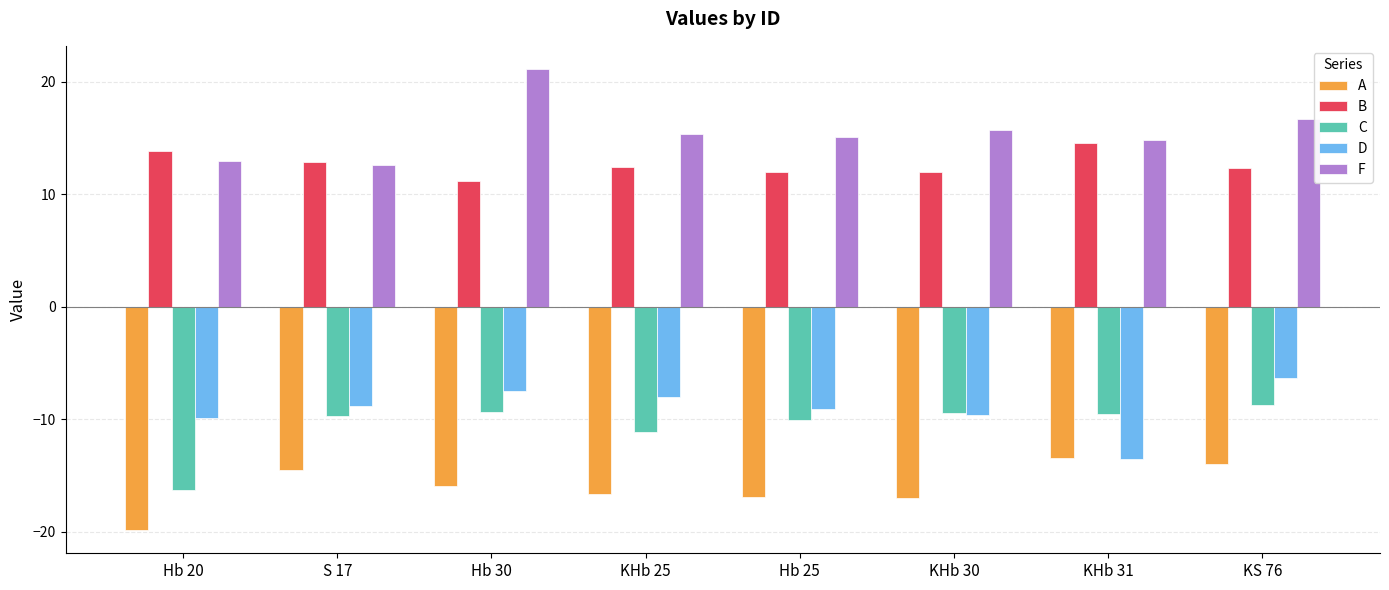

What is the sum of all A values?

-128.5